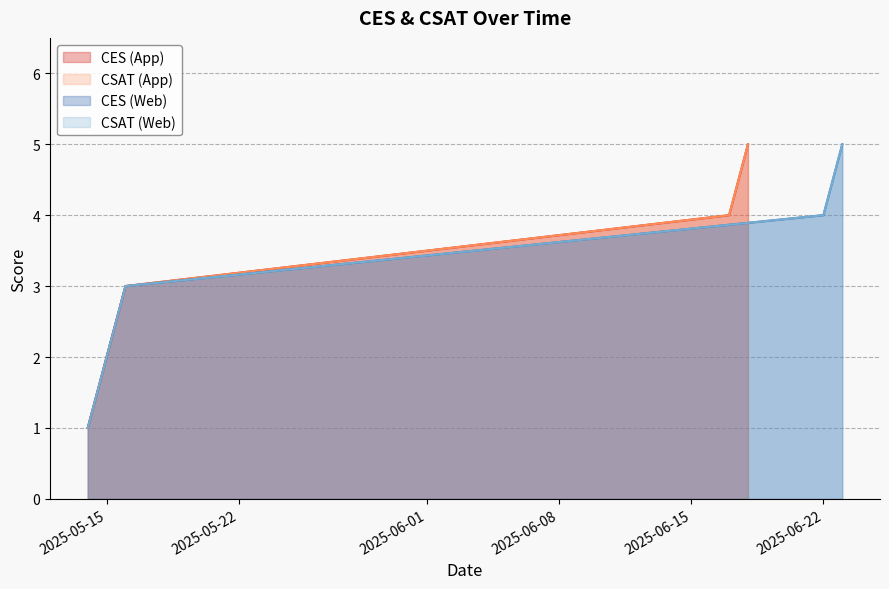

What is the sum of all CES values?

22.5